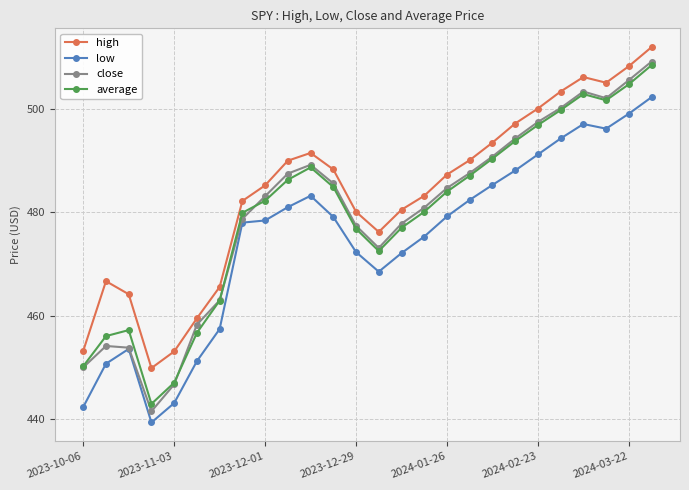

What is the highest value of the high series?

512.0